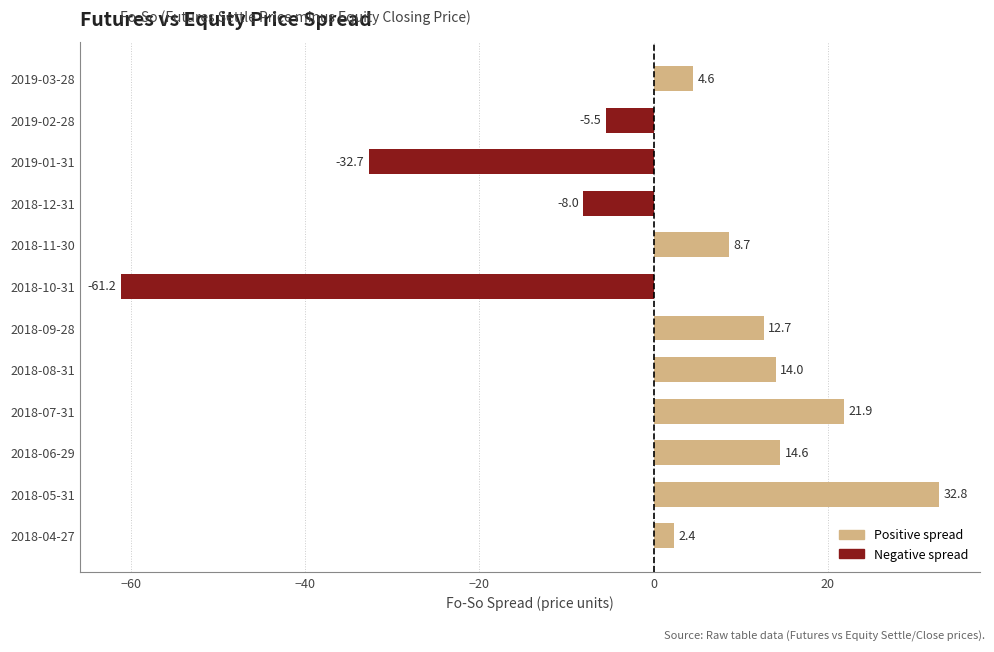

How many values exceed 8?

6